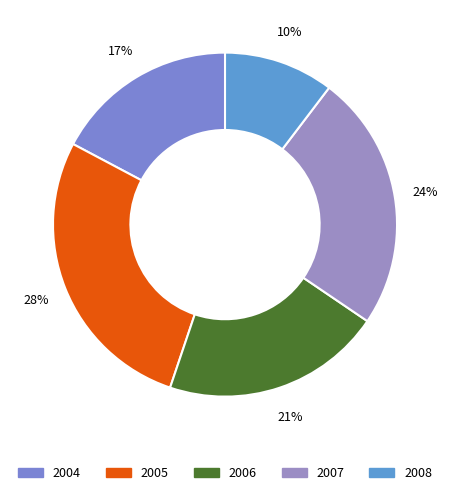

How many slices are in this pie chart?

5